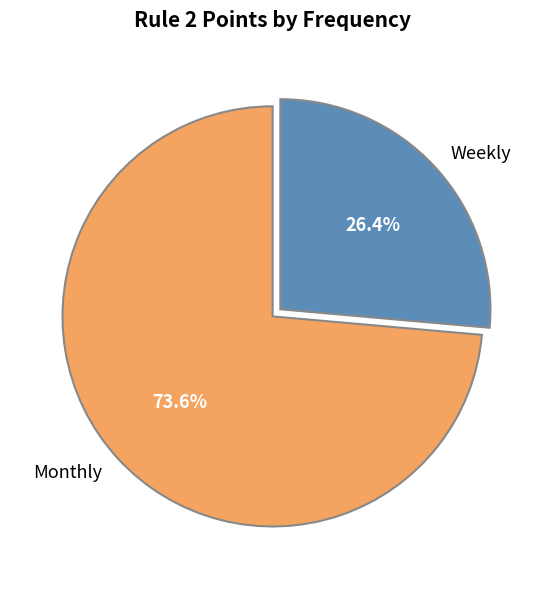

Approximately how many times larger is the value at Weekly compared to Monthly?

0.4